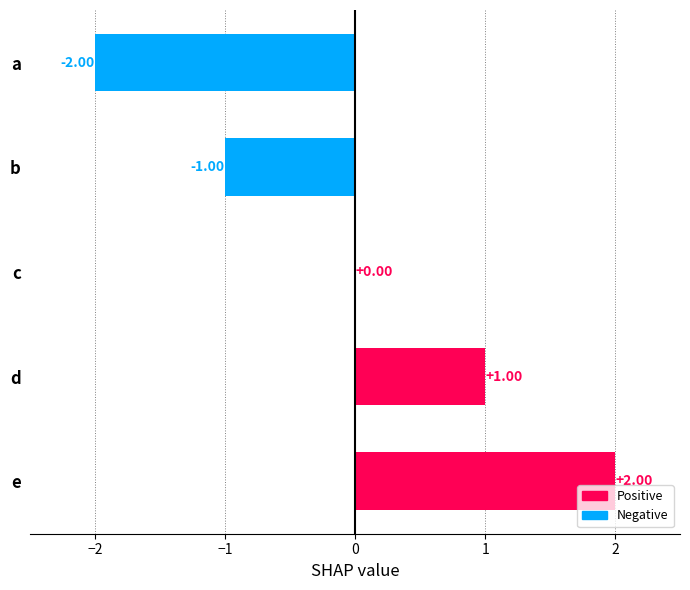

What is the change in value from c to e?

+2